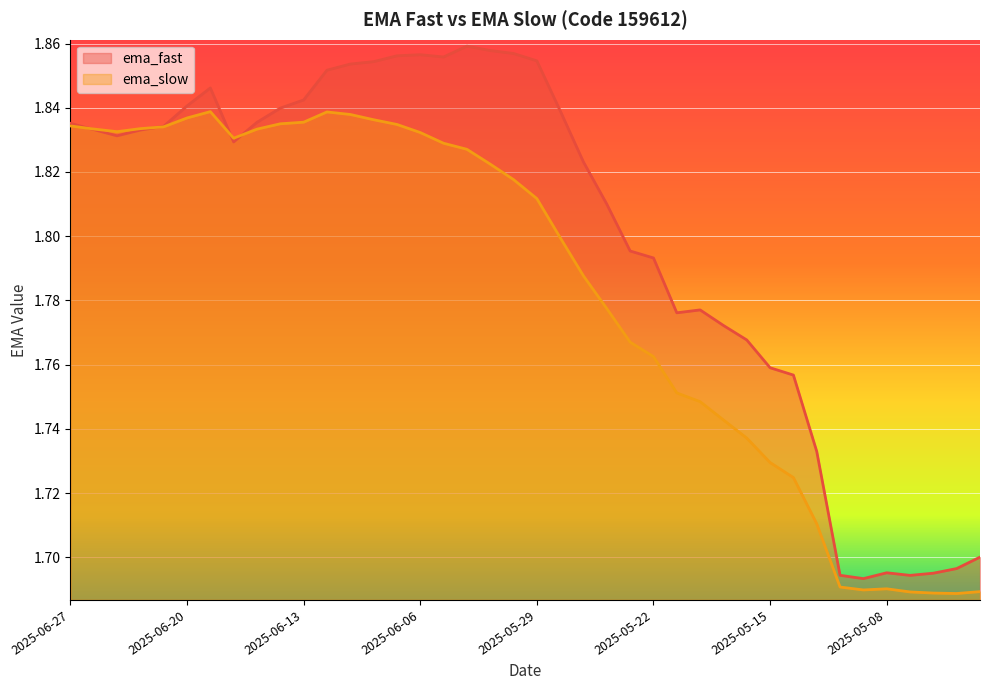

True or false: ema_slow has more than 2 points higher than both neighbors.

True